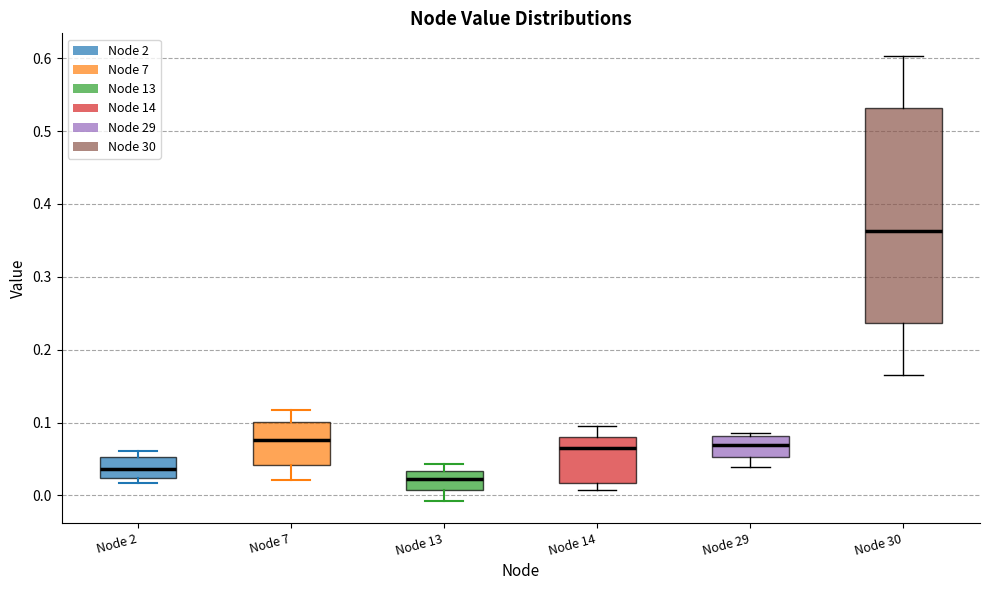

Reading left to right, transcribe this box plot: for each box, give where its median line is, the range the box spans, and where its two whiskers end, as read against the y-axis. The values are not printed on the chart, so give them approximately, as read against the axis.

Node 2: median 0.04, box 0.02 to 0.05, whiskers 0.02 (just below the box's lower edge) to 0.06
Node 7: median 0.08, box 0.04 to 0.10, whiskers 0.02 to 0.12
Node 13: median 0.02, box 0.01 to 0.03, whiskers -0.01 to 0.04
Node 14: median 0.07, box 0.02 to 0.08, whiskers 0.01 to 0.09
Node 29: median 0.07, box 0.05 to 0.08, whiskers 0.04 to 0.09
Node 30: median 0.36, box 0.24 to 0.53, whiskers 0.17 to 0.60